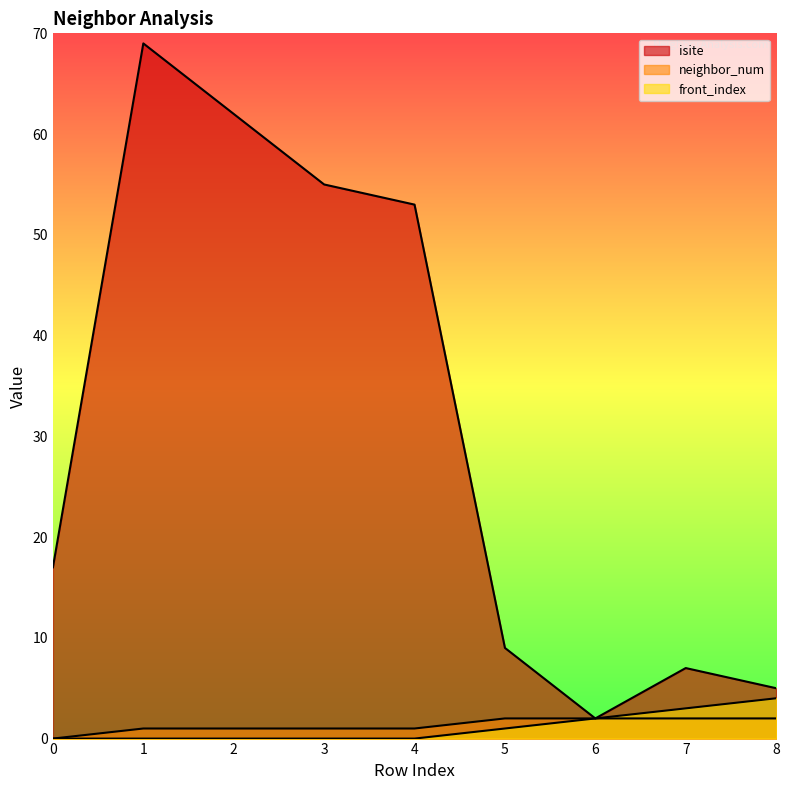

True or false: front_index and neighbor_num cross at least once.

False